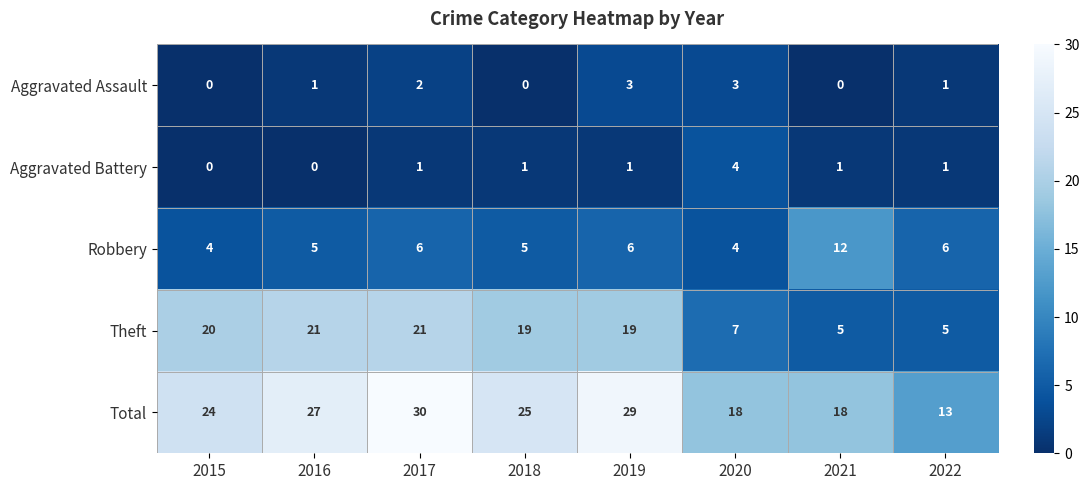

At which category is the sum across all series the highest?

2017